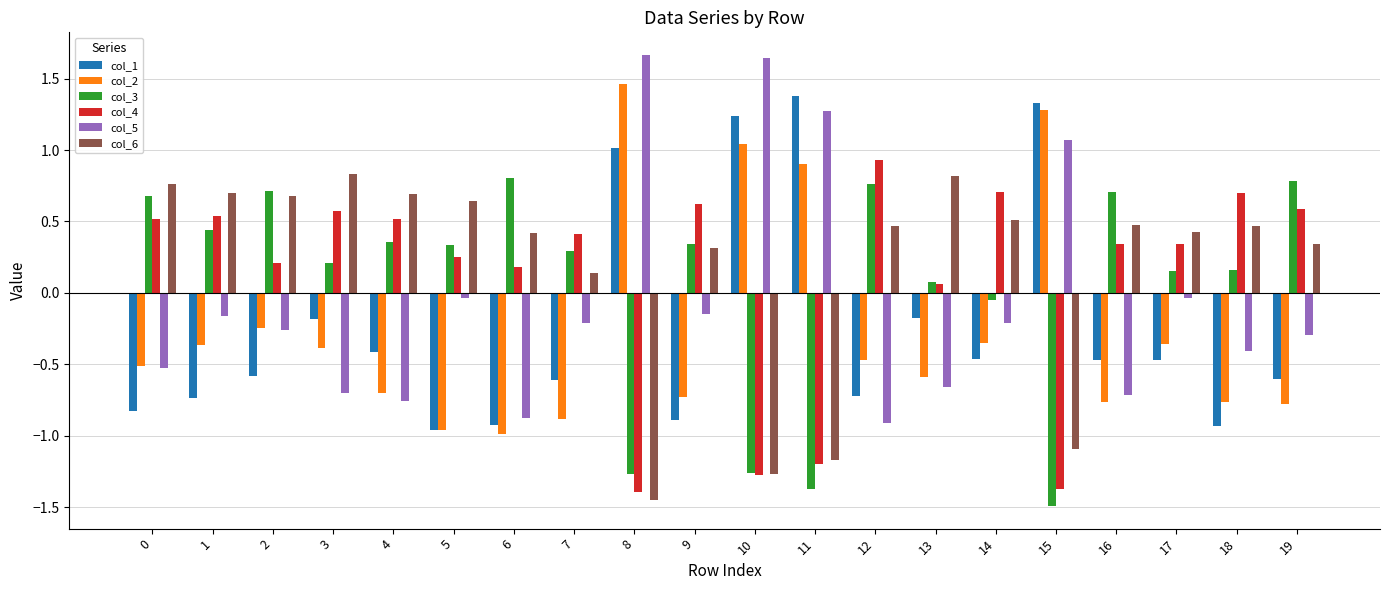

How many negative values does the col_5 series have?

16